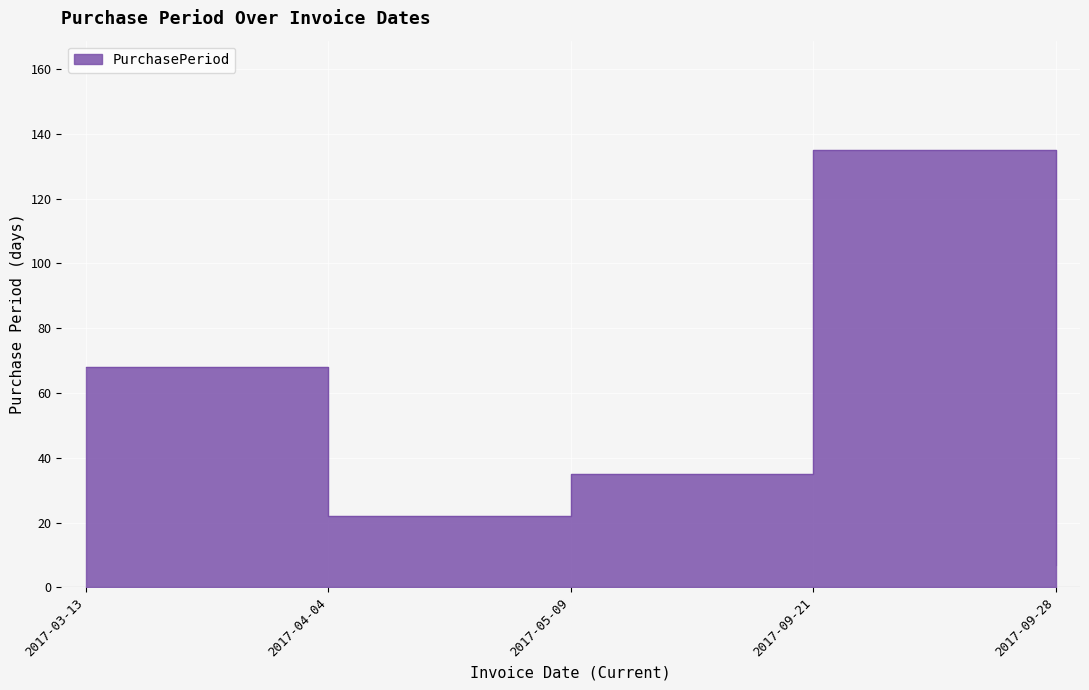

What is the difference between the maximum and minimum values?

128